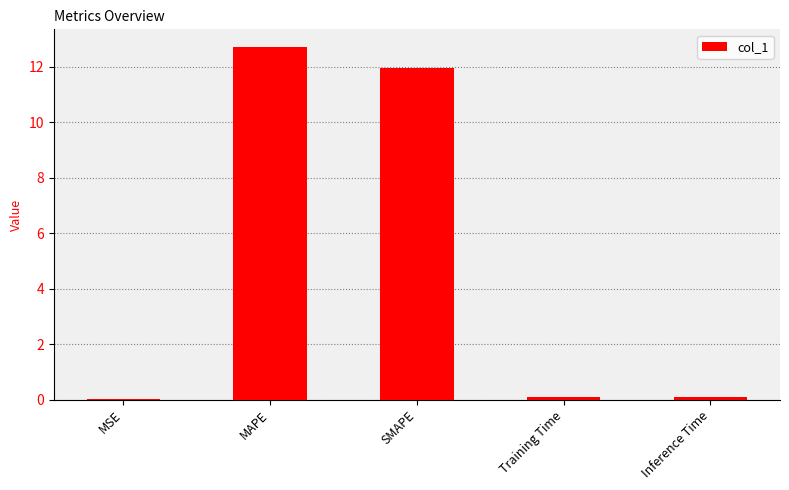

What is the sum of all values?

24.8